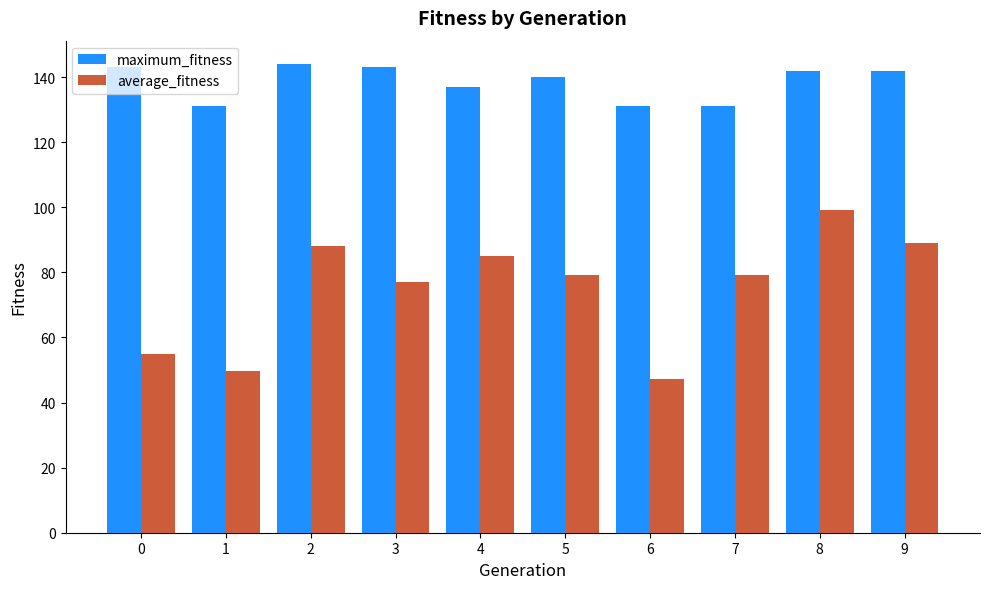

Rank the series by their average value, from lowest to highest.

average_fitness, maximum_fitness